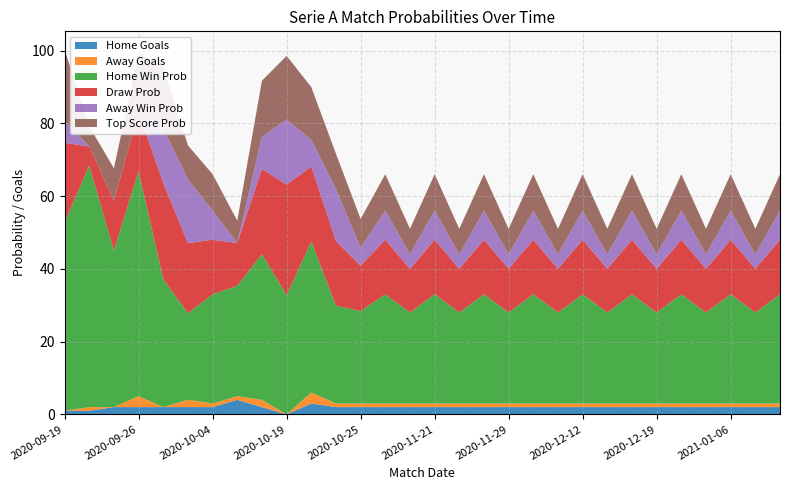

Reading right to left, list all the values displayed in this chart.

Home Goals: 2.0	2.0	2.0	2.0	2.0	2.0	2.0	2.0	2.0	2.0	2.0	2.0	2.0	2.0	2.0	2.0	2.0	2.0	2.0	3.0	0.0	2.0	4.0	2.0	2.0	2.0	2.0	2.0	1.0	1.0
Away Goals: 1.0	1.0	1.0	1.0	1.0	1.0	1.0	1.0	1.0	1.0	1.0	1.0	1.0	1.0	1.0	1.0	1.0	1.0	1.0	3.0	0.0	2.0	1.0	1.0	2.0	0.0	3.0	0.0	1.0	0.0
Home Win Prob: 30.0	25.0	30.0	25.0	30.0	25.0	30.0	25.0	30.0	25.0	30.0	25.0	30.0	25.0	30.0	25.0	30.0	25.4	26.9	41.5	32.8	40.0	30.4	30.0	23.8	35.2	61.9	43.0	66.4	51.7
Draw Prob: 15.0	12.0	15.0	12.0	15.0	12.0	15.0	12.0	15.0	12.0	15.0	12.0	15.0	12.0	15.0	12.0	15.0	12.5	17.7	20.6	30.4	23.4	11.7	15.0	19.2	26.4	16.2	13.8	5.2	21.9
Away Win Prob: 8.0	4.0	8.0	4.0	8.0	4.0	8.0	4.0	8.0	4.0	8.0	4.0	8.0	4.0	8.0	4.0	8.0	4.9	14.3	7.4	17.9	8.8	0.0	8.0	17.5	15.1	0.0	0.0	0.0	6.0
Top Score Prob: 10.0	7.0	10.0	7.0	10.0	7.0	10.0	7.0	10.0	7.0	10.0	7.0	10.0	7.0	10.0	7.0	10.0	7.9	9.7	14.5	17.5	15.4	6.2	10.0	9.4	16.8	16.2	8.9	5.5	19.6